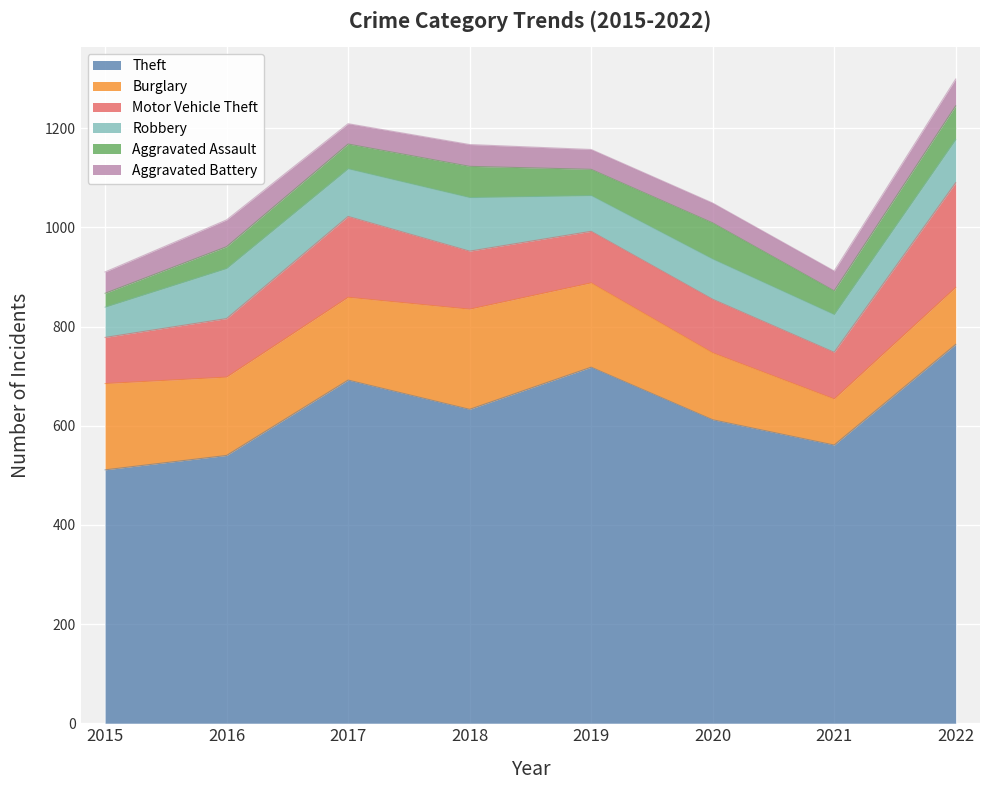

What is the difference between the second highest and minimum values in the Theft series?

207